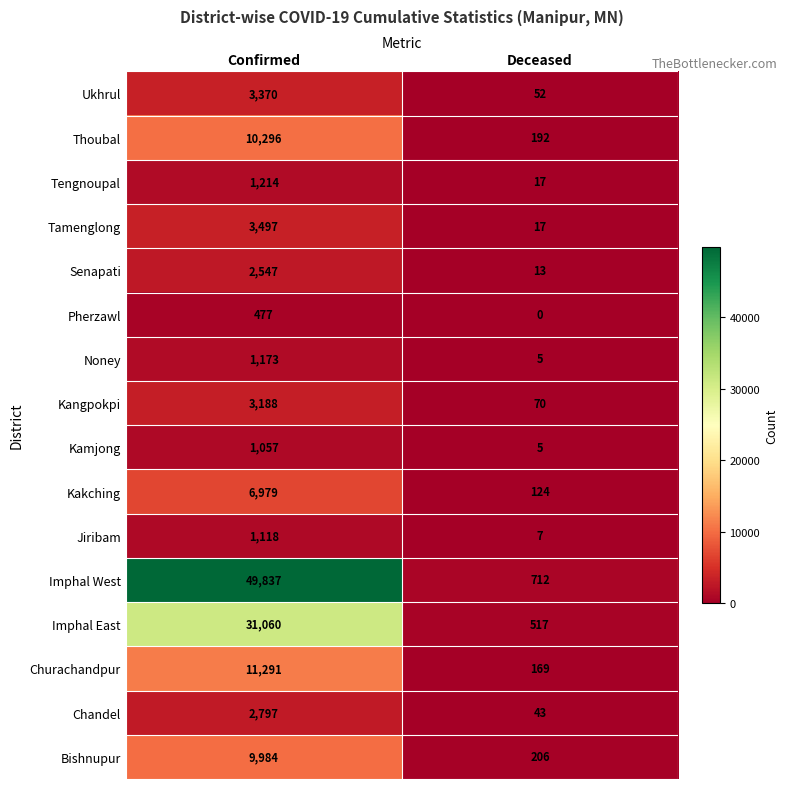

What is the highest value of the Kakching series?

6979